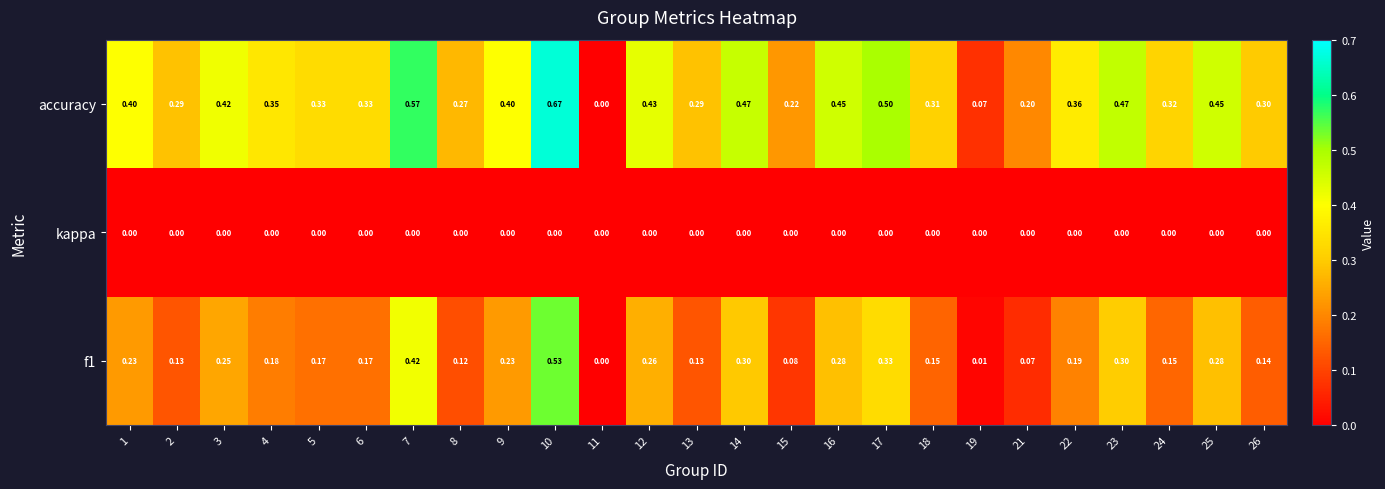

Is the value of kappa at 5 greater than the value of accuracy at 23?

No